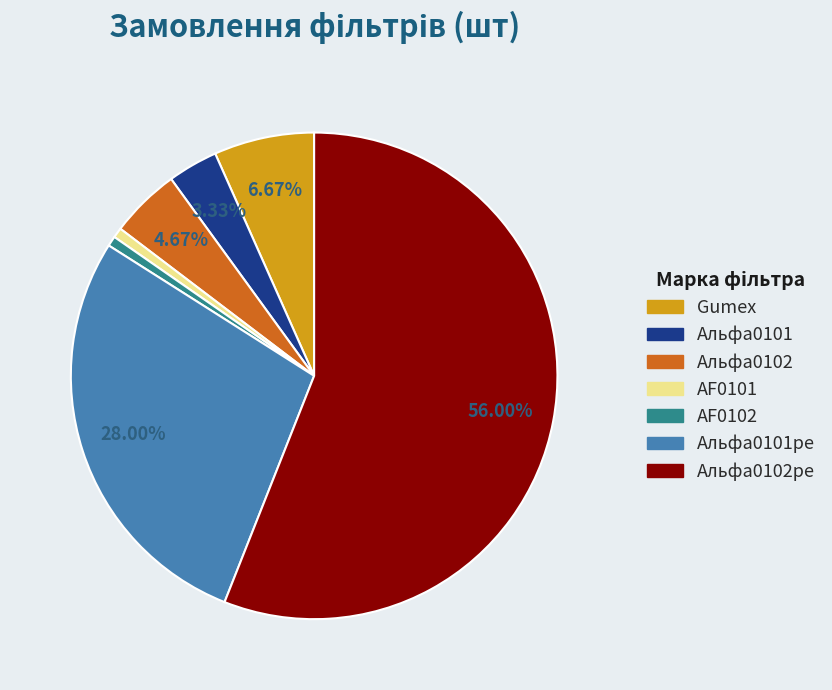

Does any single category account for the majority?

Yes